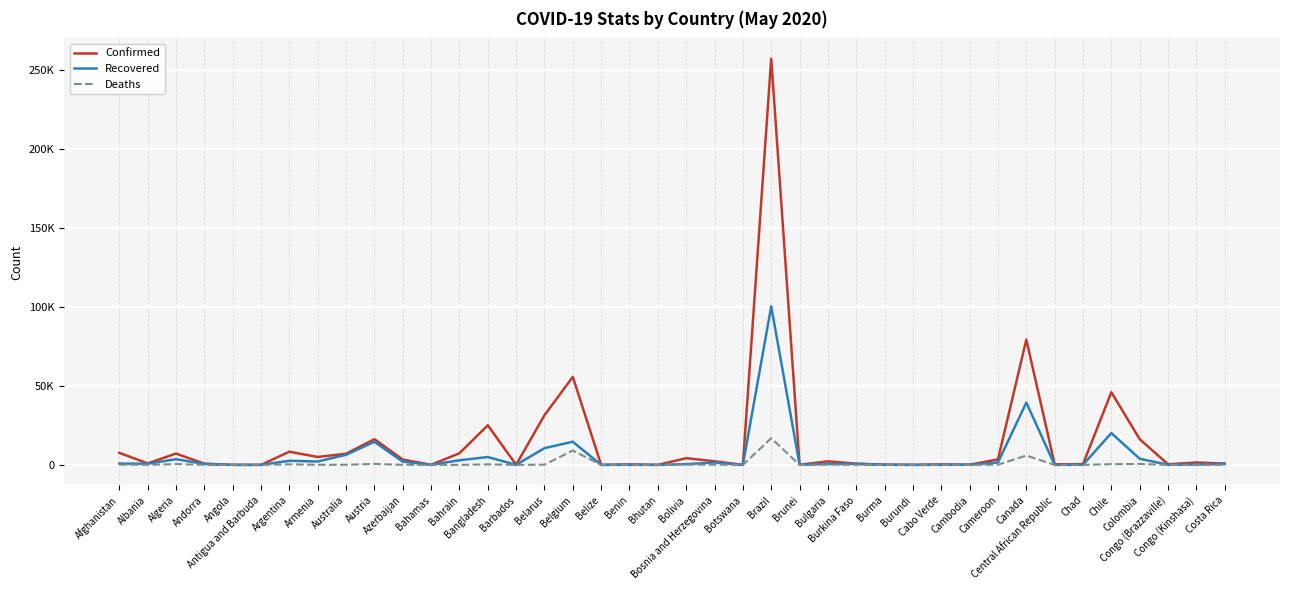

True or false: Confirmed and Deaths intersect in this chart.

False